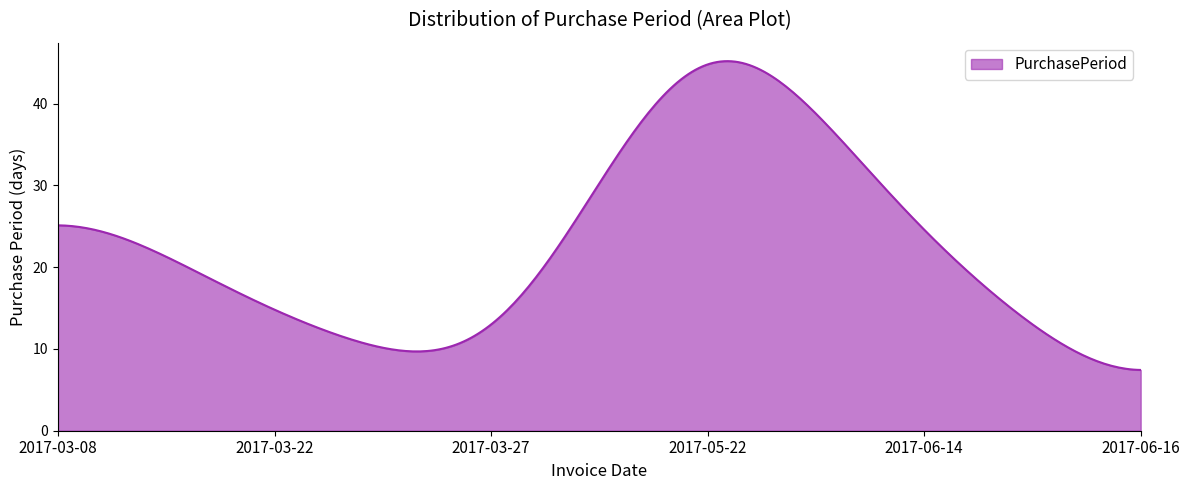

What is the difference between the maximum and minimum values?

37.8